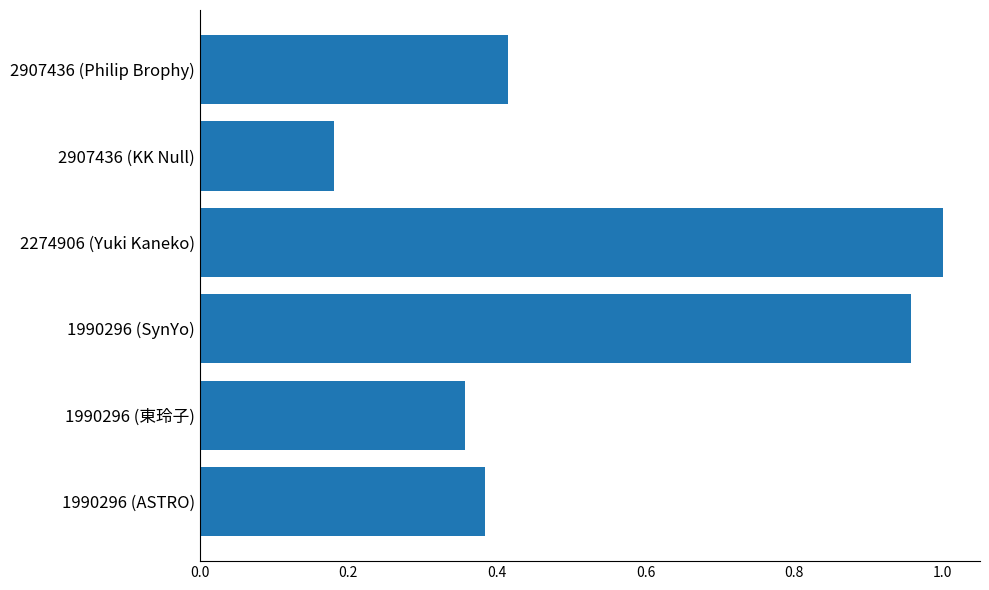

Which label corresponds to the largest value in the chart?

2274906 (Yuki Kaneko)